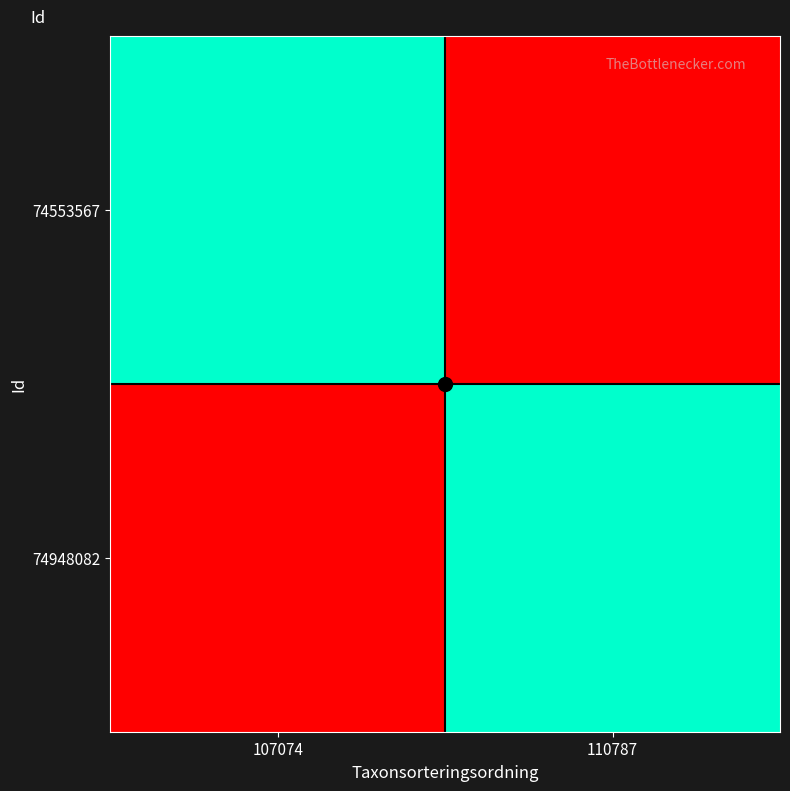

Which series has the largest range (max minus min)?

74948082